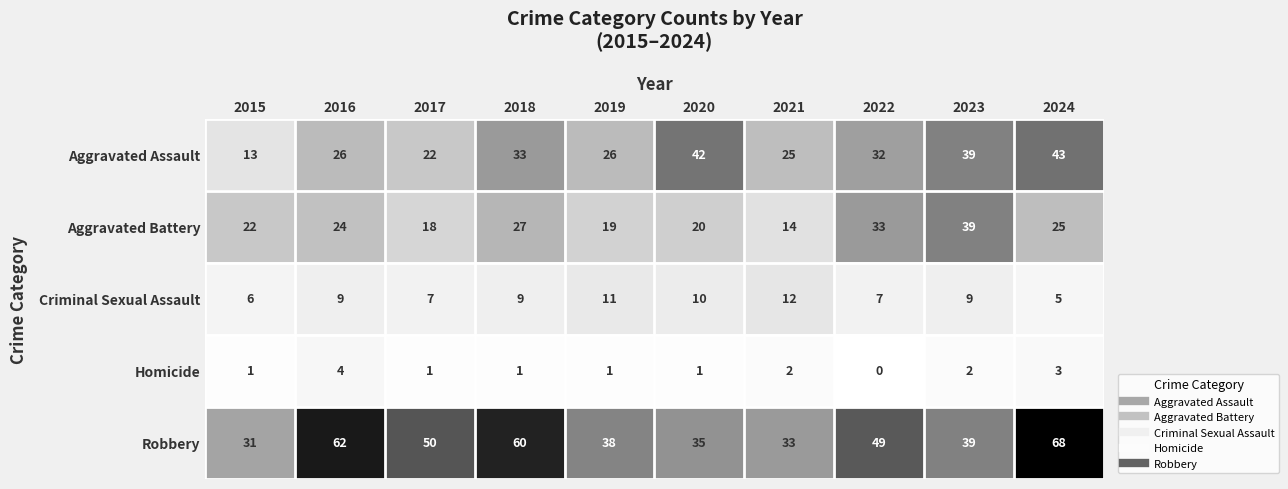

Which series has the largest total across all categories?

Robbery